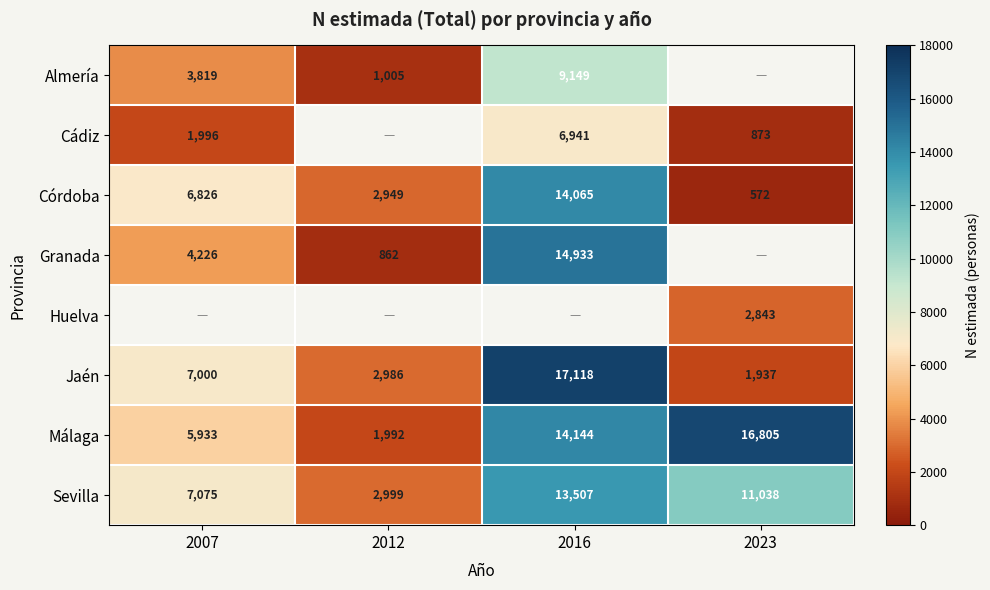

Which category has the lowest value in the Jaén series?

2023